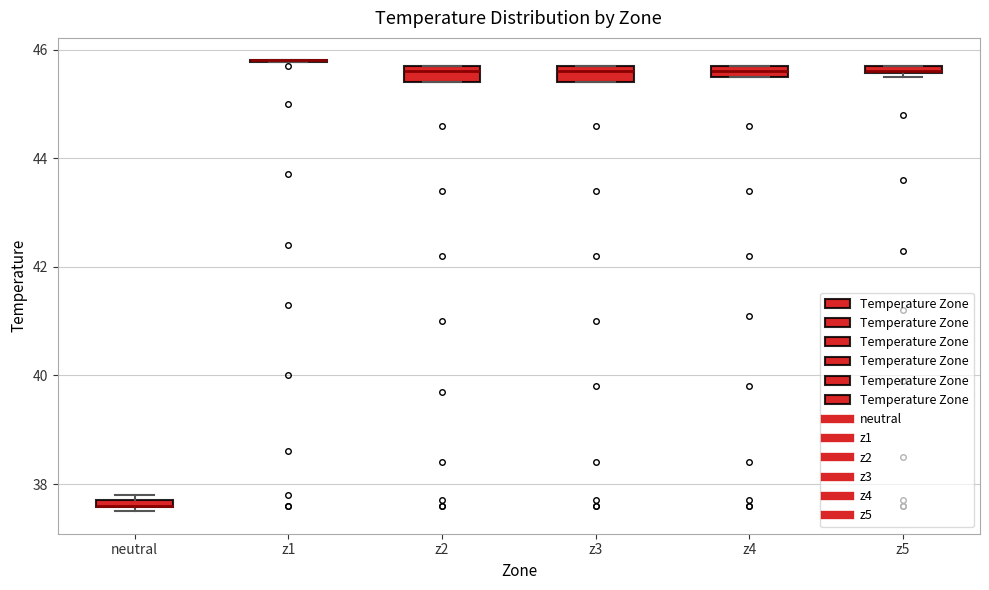

Where is the upper edge of the box for z2 on the y-axis? The values are not printed on the chart, so give them approximately, as read against the axis.

45.8